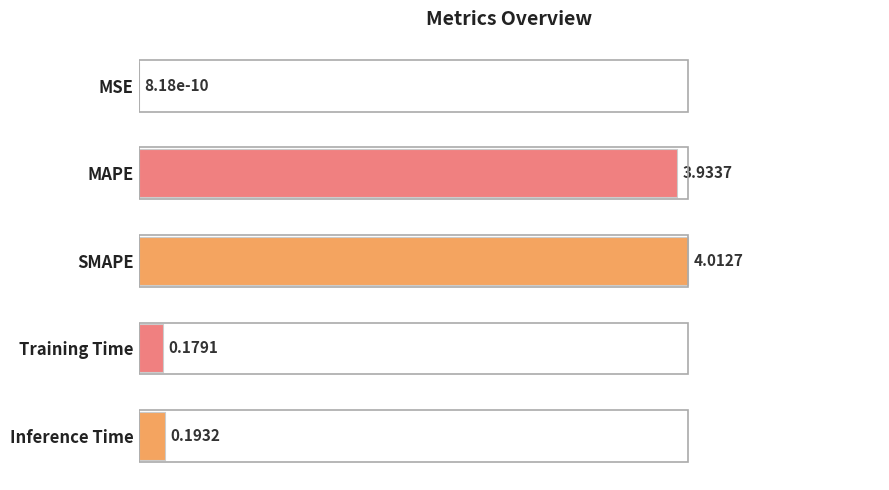

List the labels in order of value, smallest first.

0, 3, 4, 1, 2